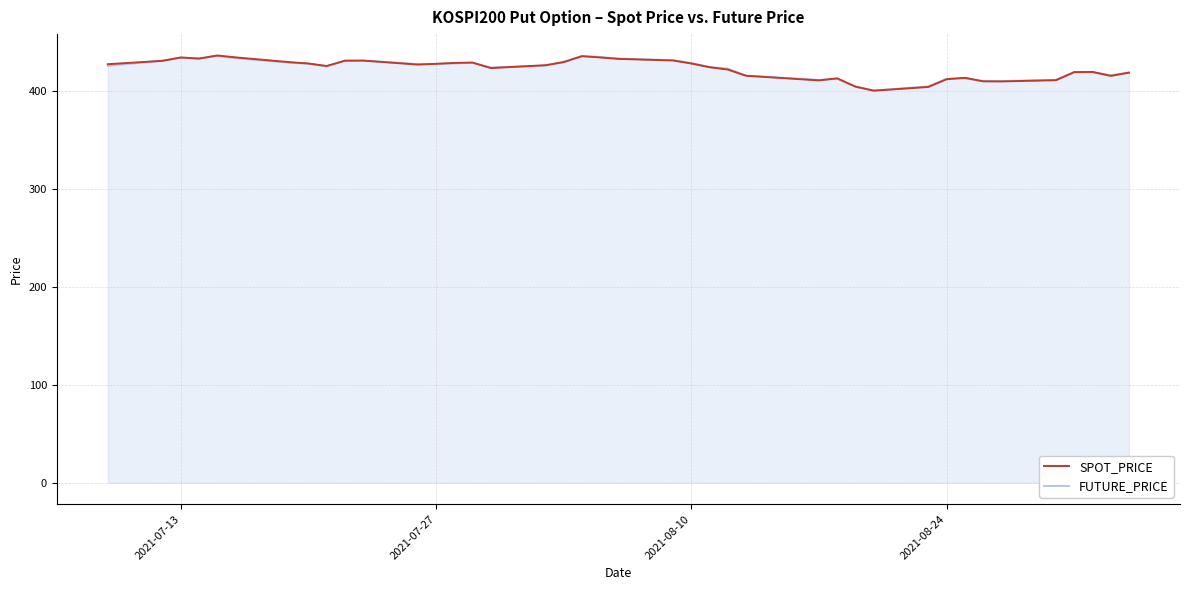

What is the greatest value displayed?

436.8